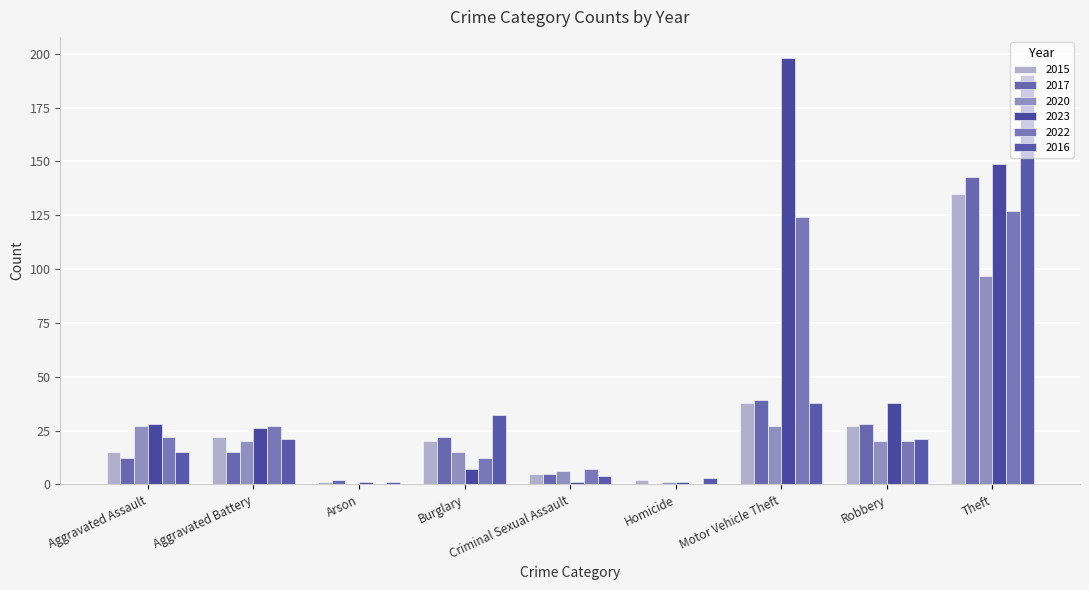

At which category is the sum across all series the highest?

Theft